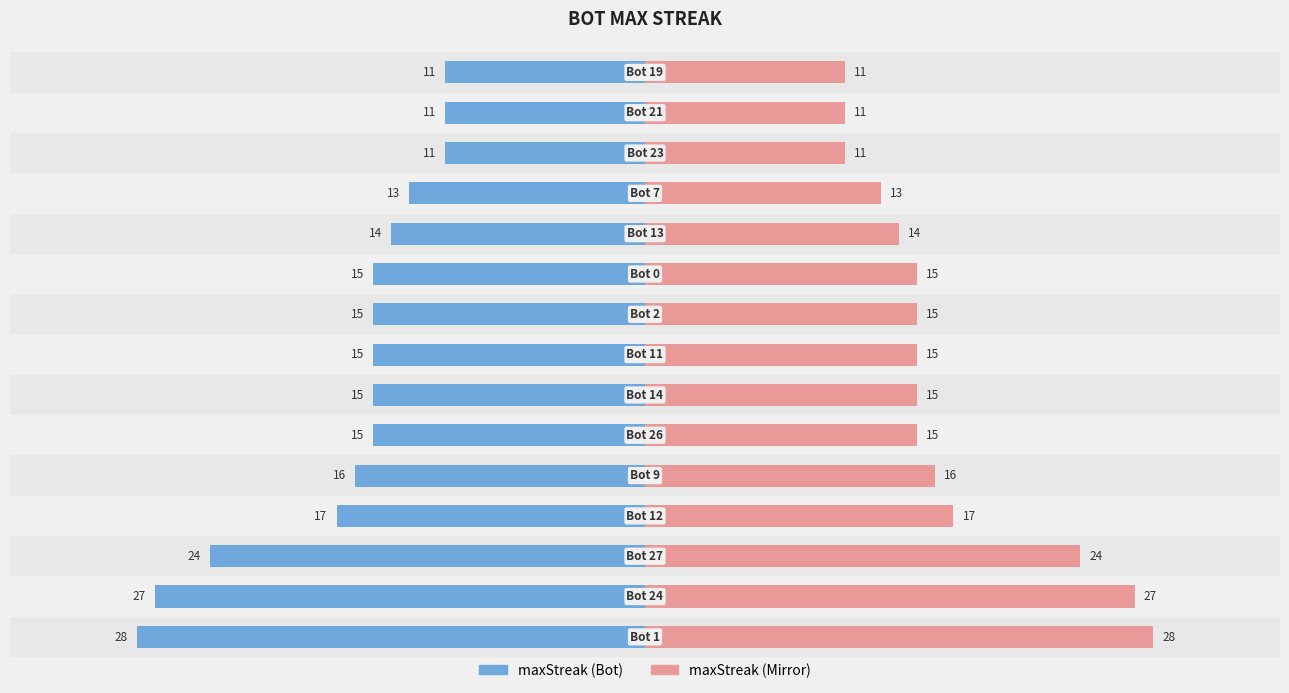

At how many categories does at least one series exceed 17?

3